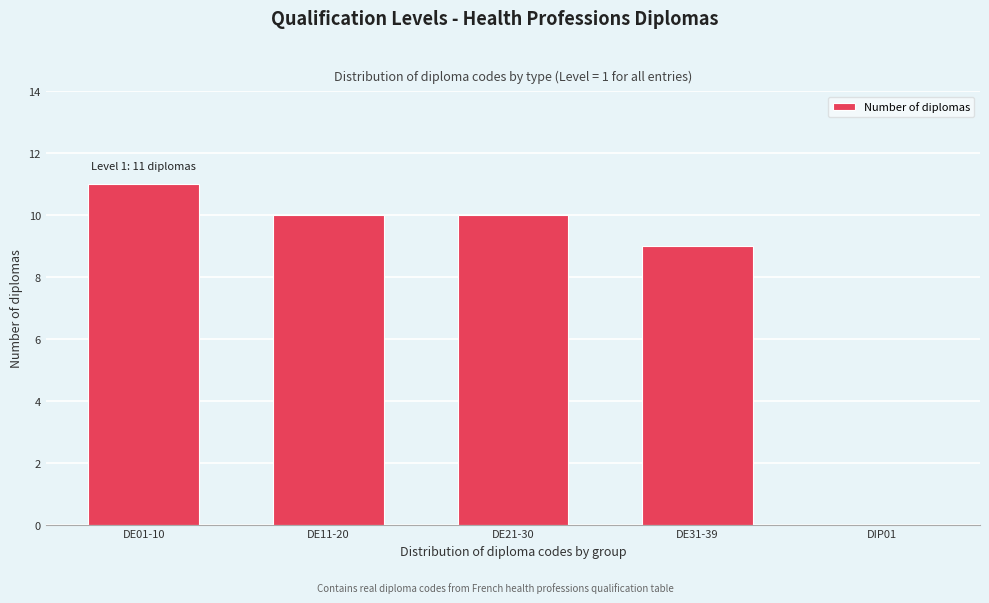

Reading right to left, extract all data points from this chart.

DIP01=0	DE31-39=9	DE21-30=10	DE11-20=10	DE01-10=11